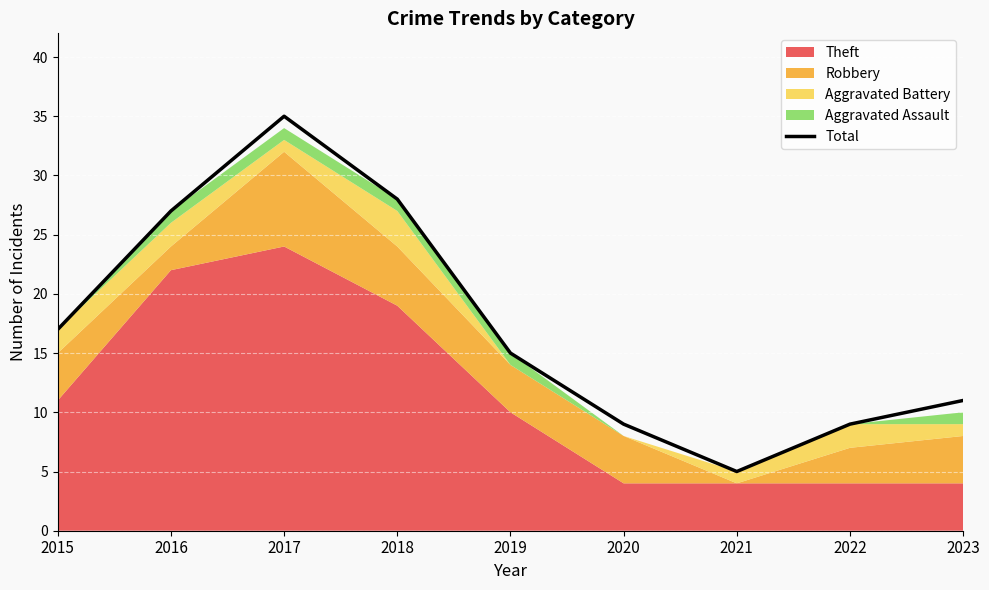

Reading left to right, transcribe all the data shown in this chart.

17	27	35	28	15	9	5	9	11